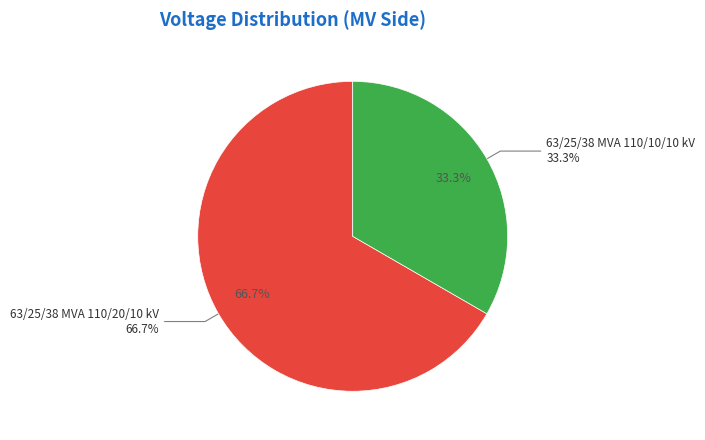

Is it true that 63/25/38 MVA 110/10/10 kV is 22% of the pie?

False